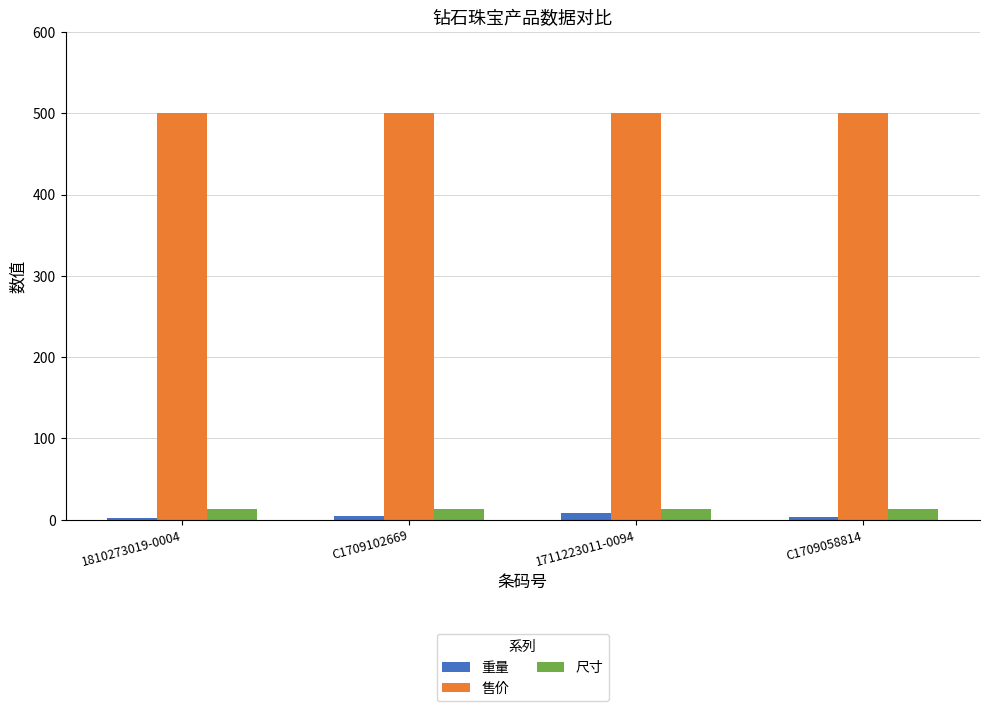

What is the label of the 4th bar from the left?

C1709058814